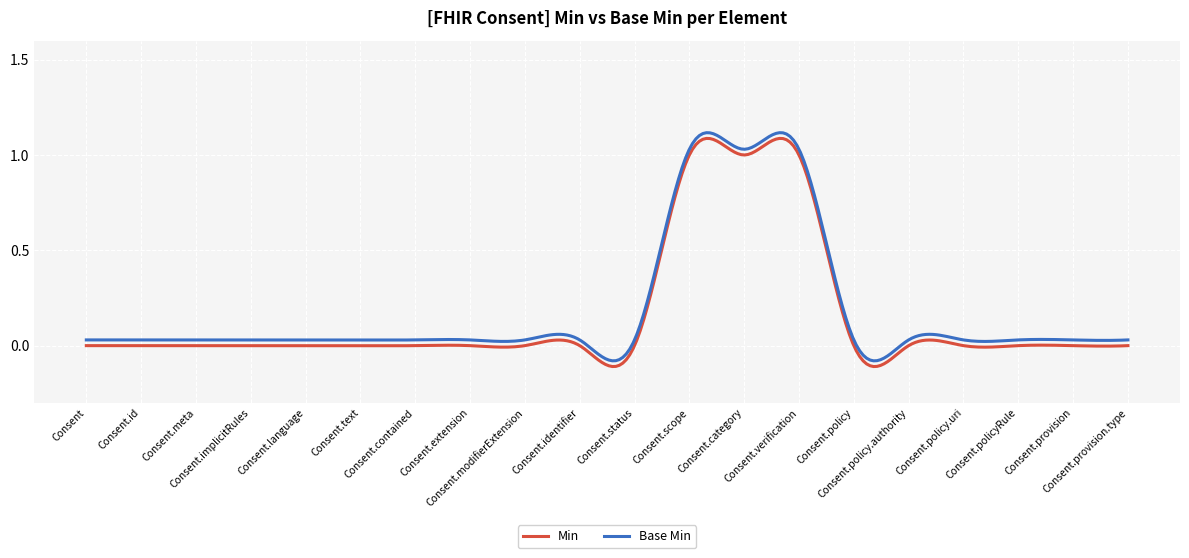

What is the difference between the maximum and second lowest values in the Base Min series?

1.2